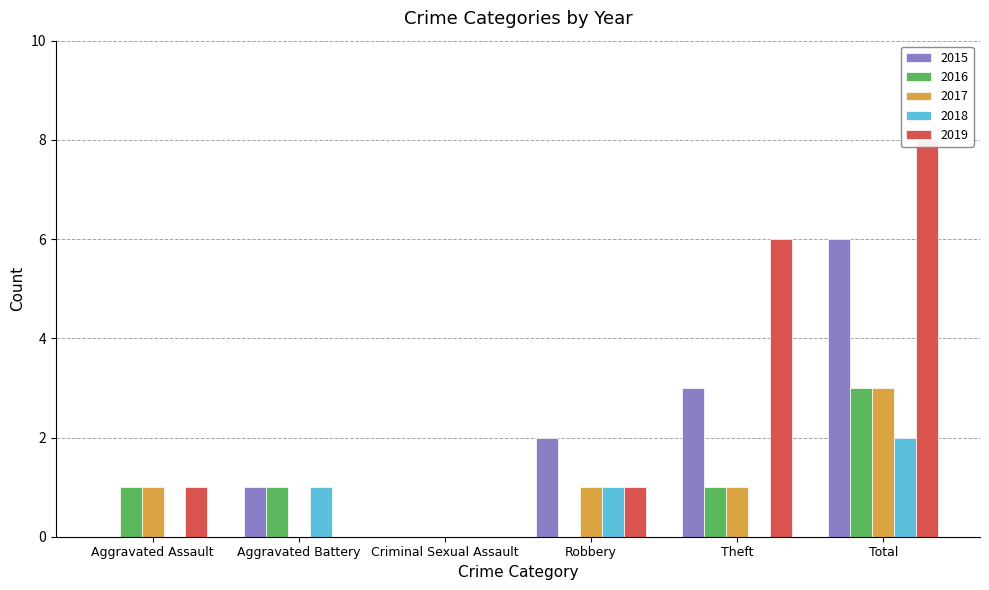

Between Aggravated Assault and Theft, which is larger?

Theft